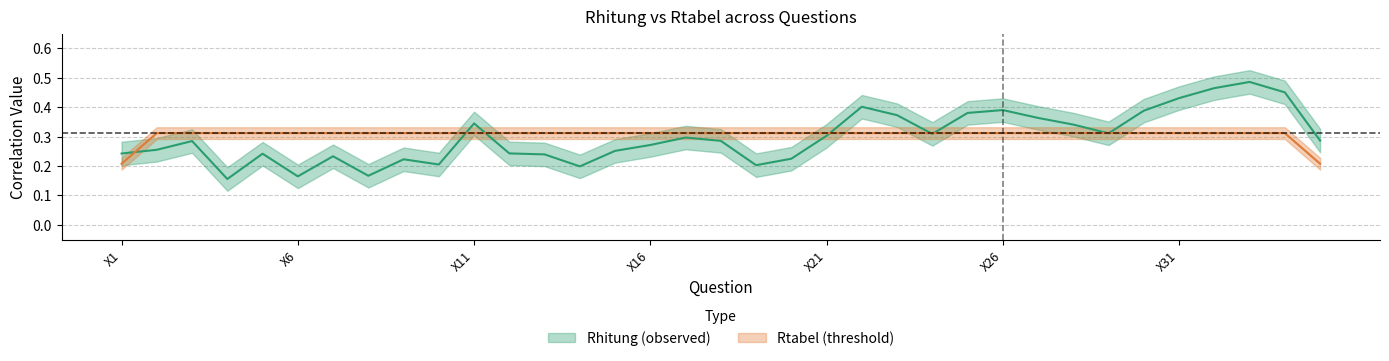

Rank the series at X20 from lowest to highest value.

Rhitung, Rtabel